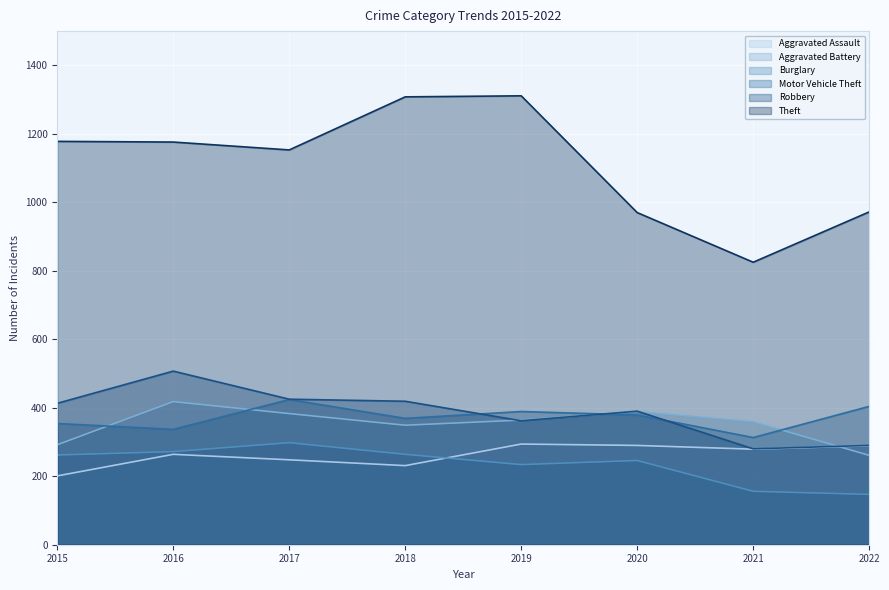

How many interior local valleys does the Theft series have?

2